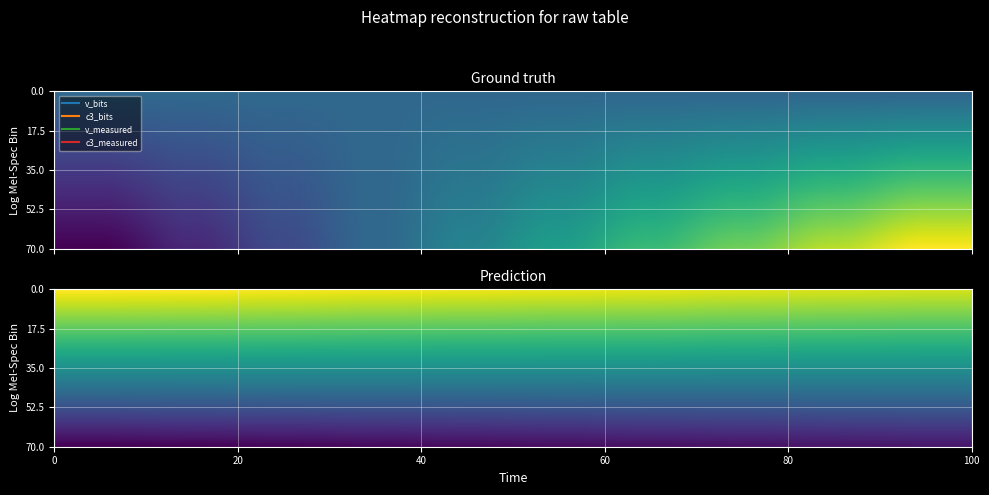

What is the spread (max minus min) of values at c3_bits?

300.0